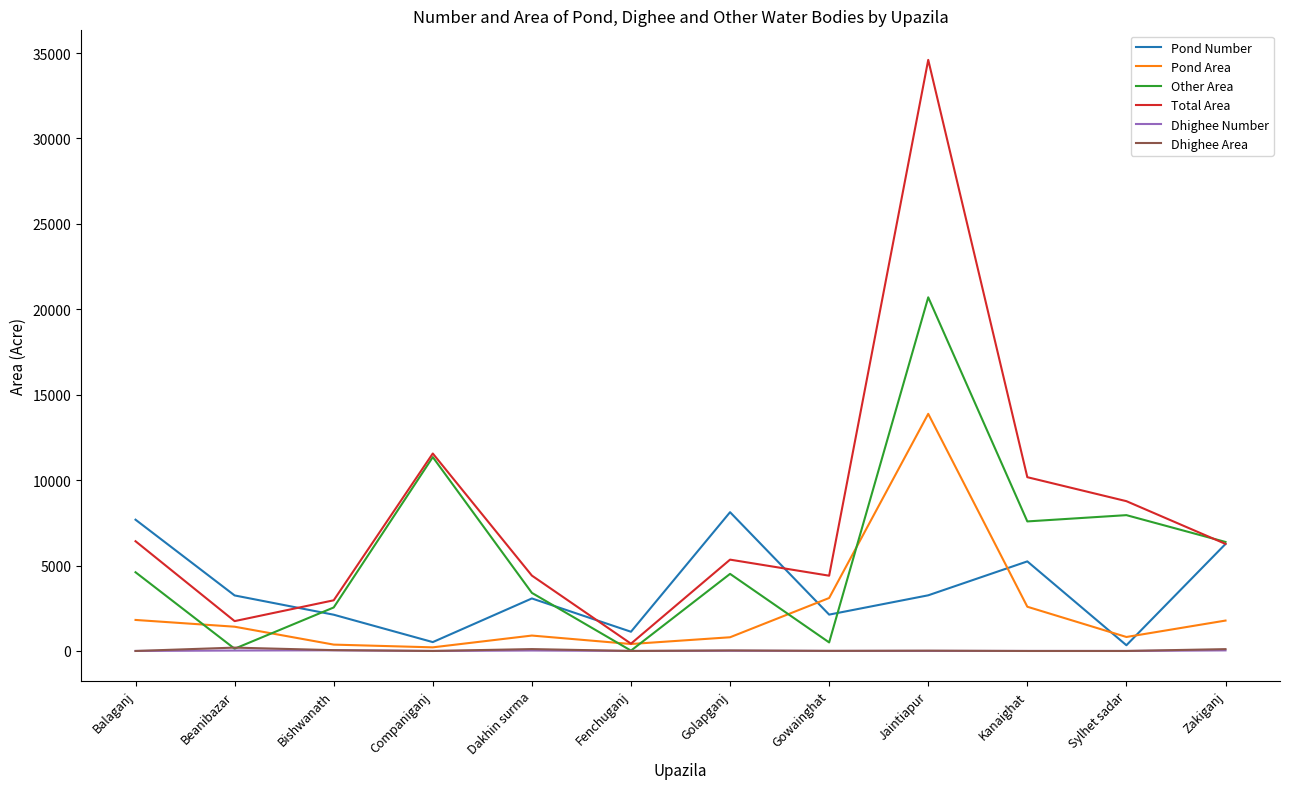

Is the value of Total Area at Companiganj greater than the value of Pond Area at Beanibazar?

Yes